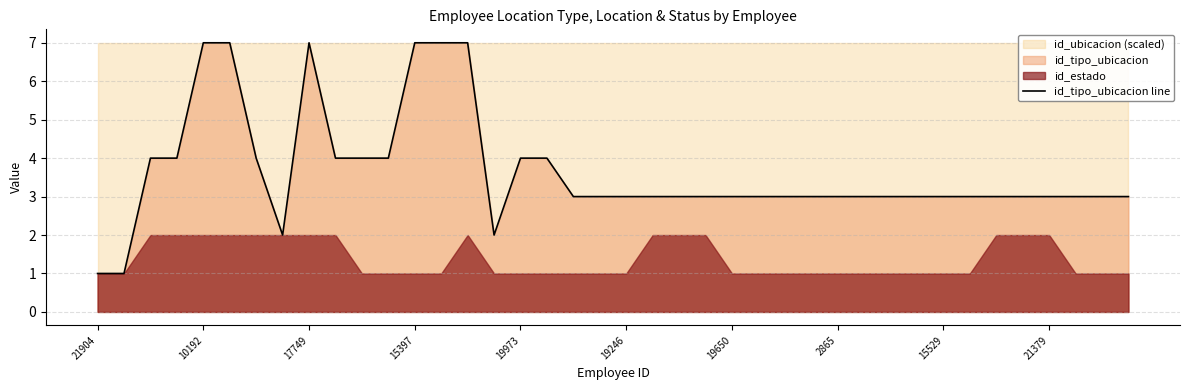

What is the greatest value displayed?

7